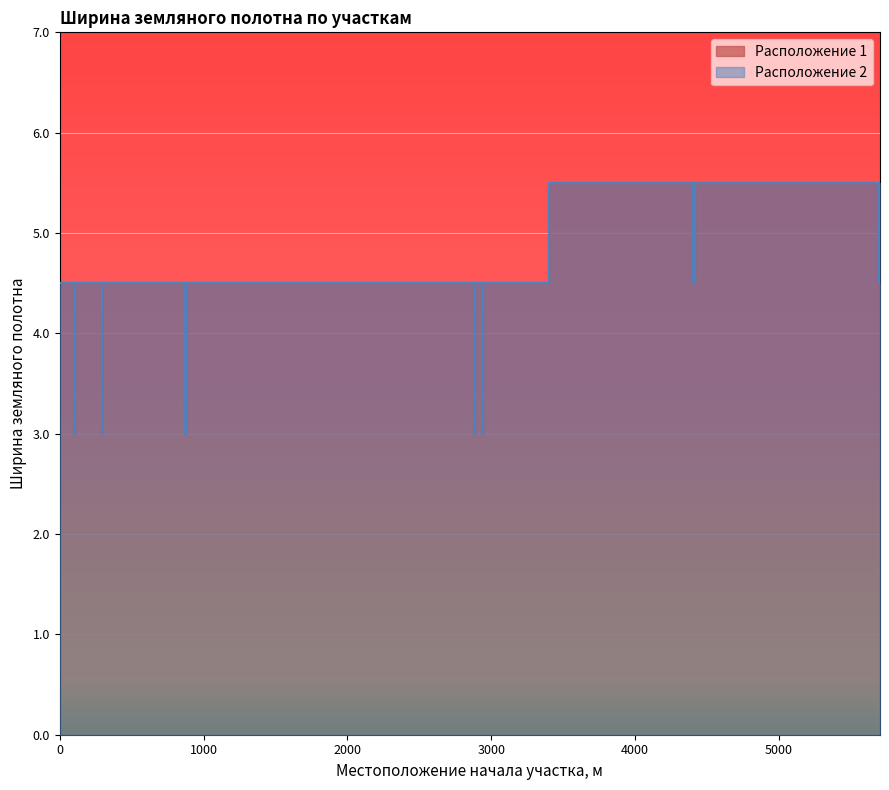

What is the average value of the Расположение 2 series?

4.2